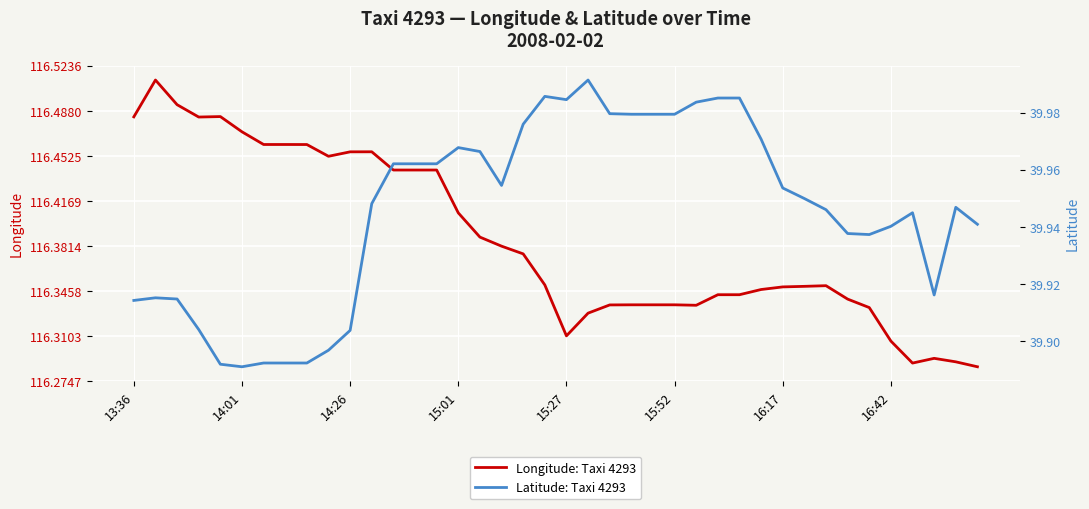

The Longitude: Taxi 4293 series shows 192.4 at 16:42. True or false?

False